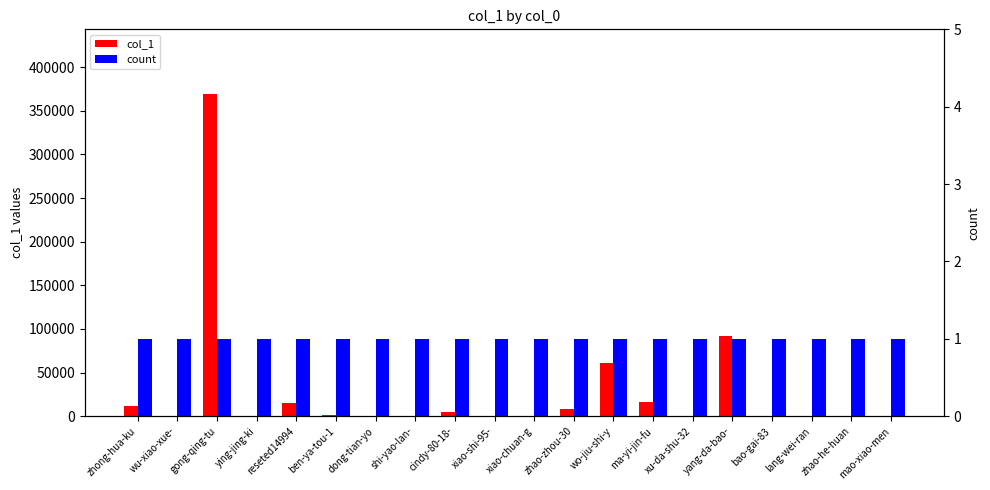

How many data points does each series have?

20